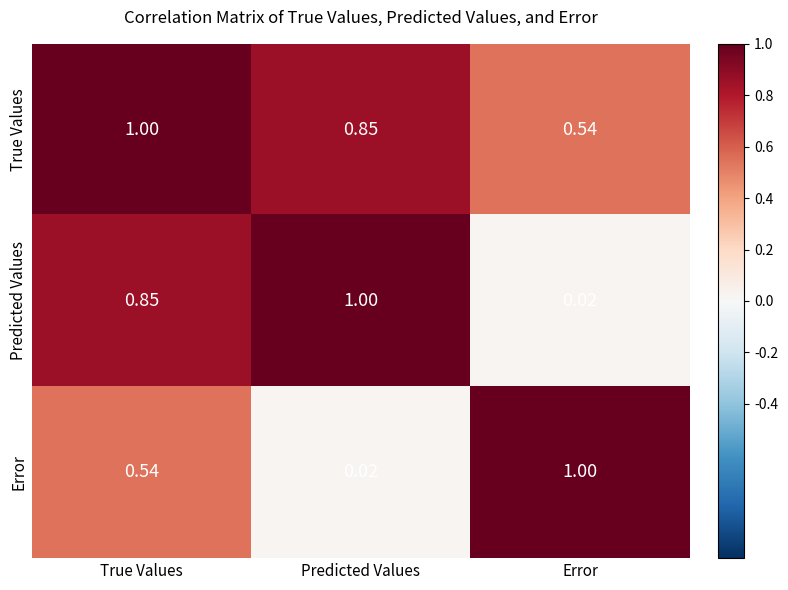

At which category is the sum across all series the highest?

True Values